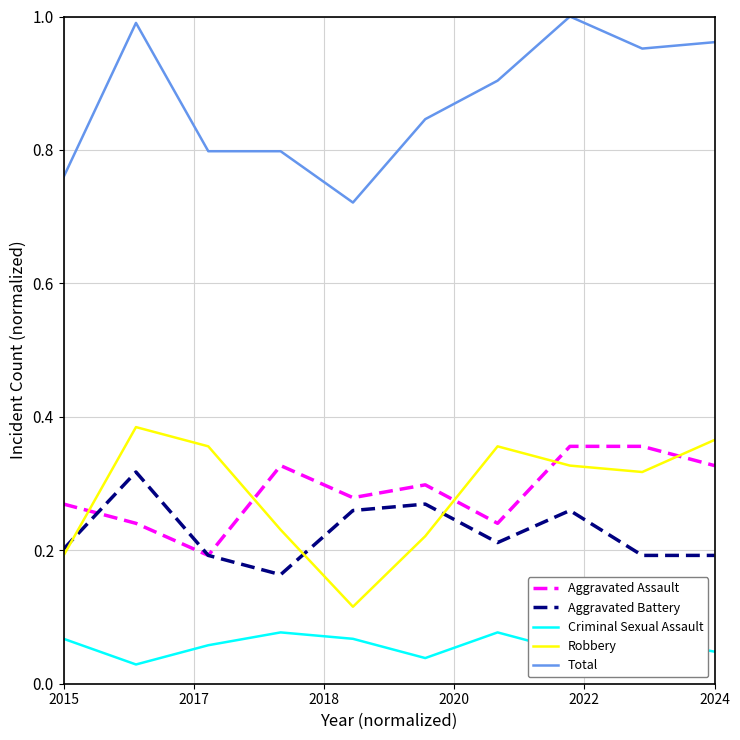

True or false: Criminal Sexual Assault and Total intersect in this chart.

False